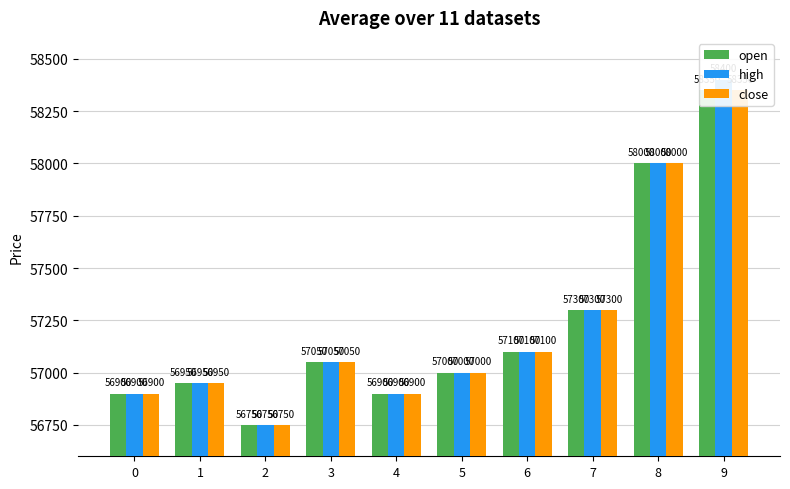

Is it true that high equals 20116 at 0?

False